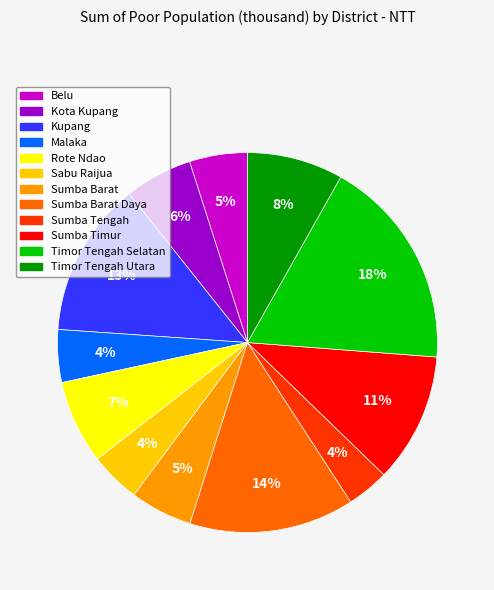

To the nearest percent, what is the combined percentage of Timor Tengah Utara and Kupang?

21%